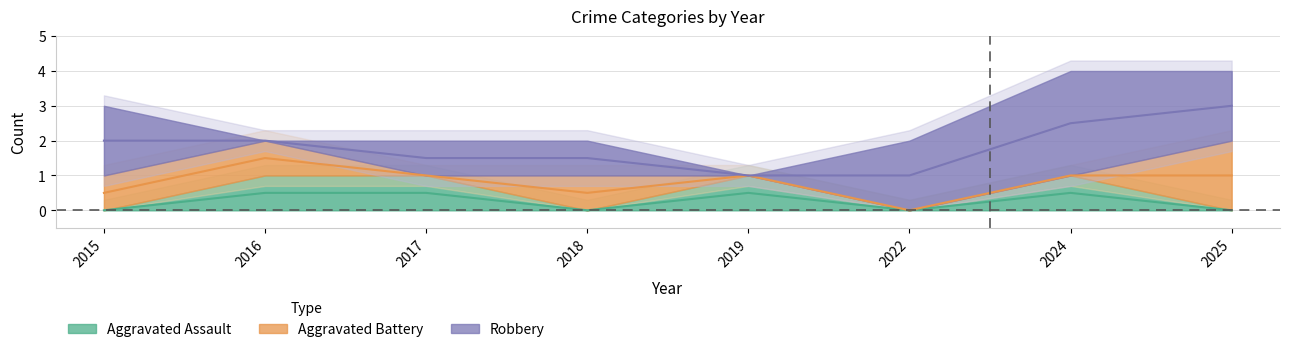

How many Aggravated Battery values are between 0 and 1?

7